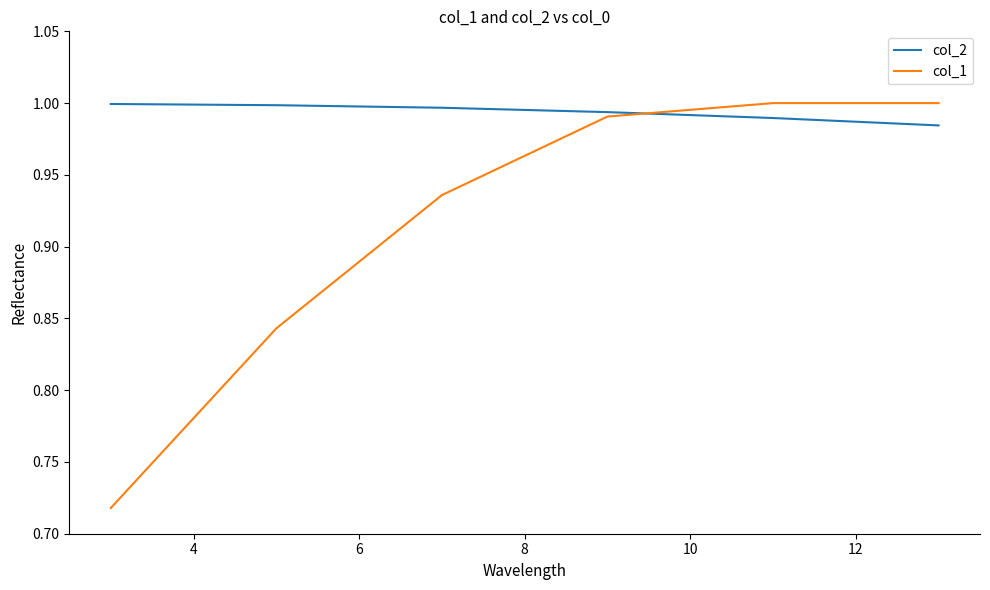

Which series has the largest total across all categories?

col_2